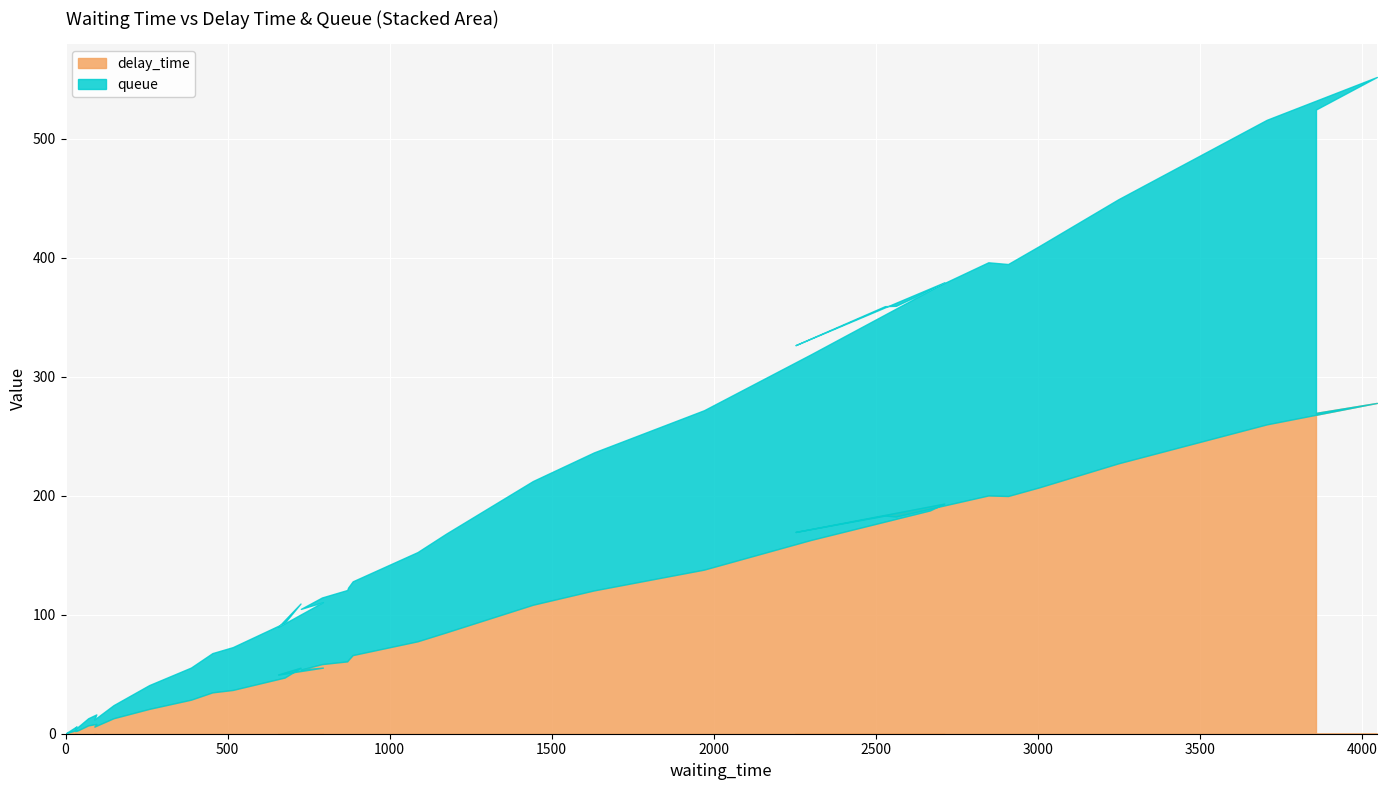

Rank the series at 34 from highest to lowest value.

delay_time, queue